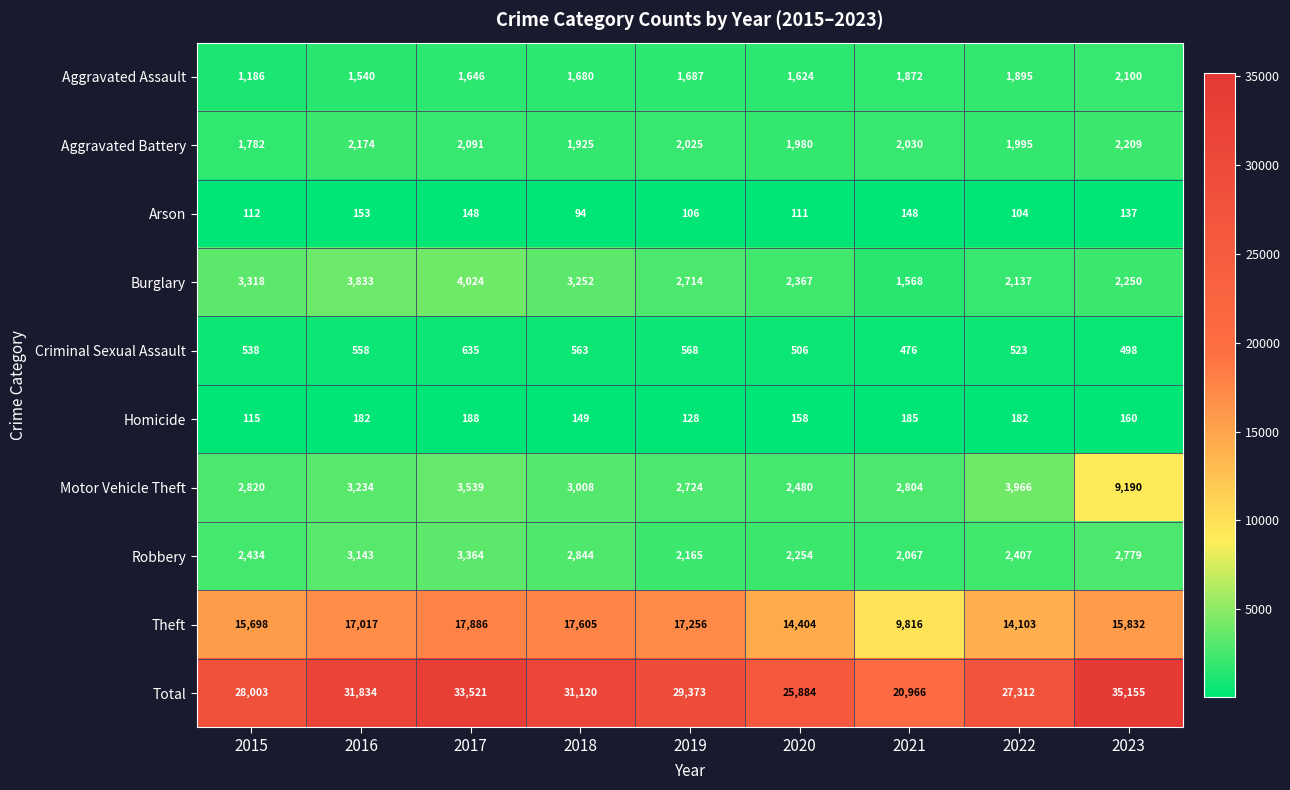

The value of Aggravated Assault at 2023 is 2100. True or false?

True